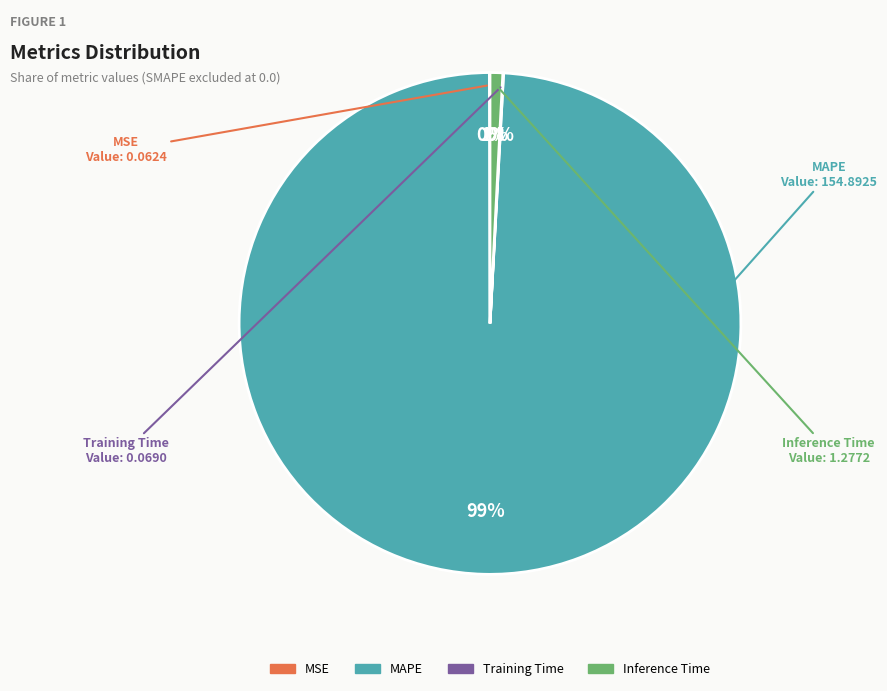

What is the largest slice in the pie chart?

MAPE